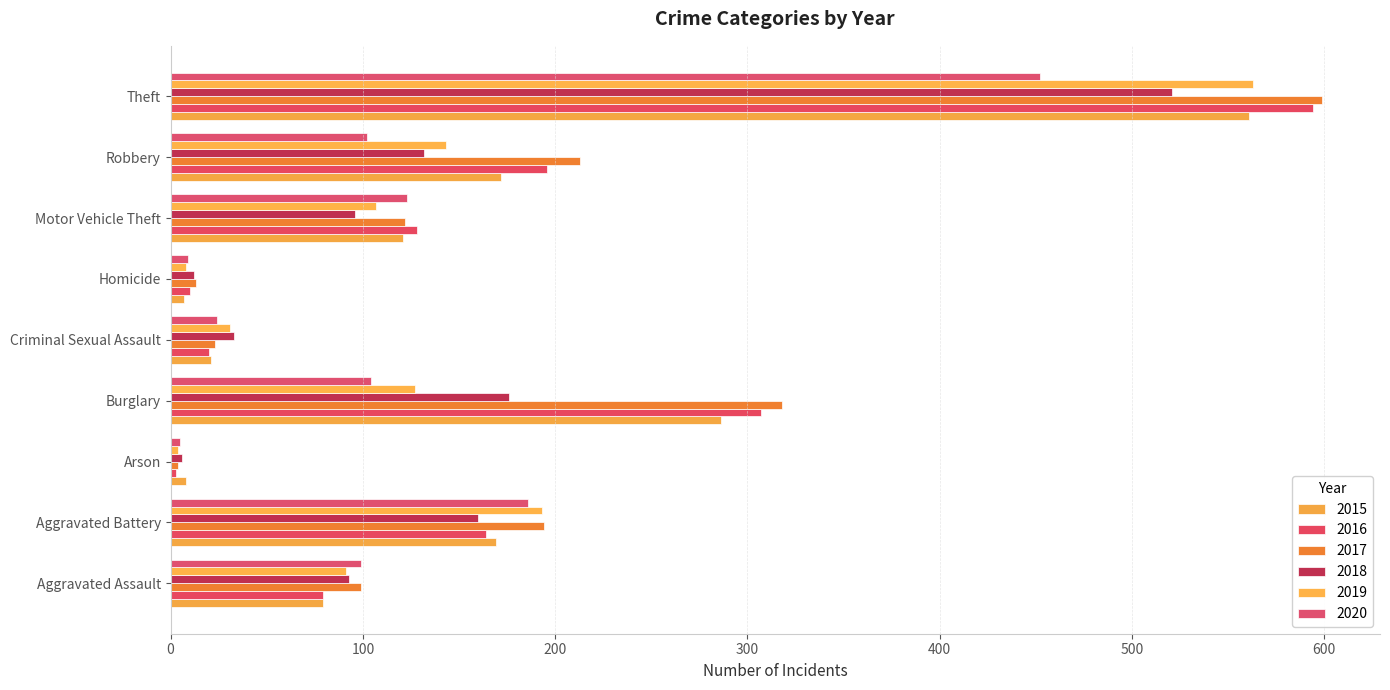

Reading right to left, transcribe all the data shown in this chart.

2015: Theft=561	Robbery=172	Motor Vehicle Theft=121	Homicide=7	Criminal Sexual Assault=21	Burglary=286	Arson=8	Aggravated Battery=169	Aggravated Assault=79
2016: Theft=594	Robbery=196	Motor Vehicle Theft=128	Homicide=10	Criminal Sexual Assault=20	Burglary=307	Arson=3	Aggravated Battery=164	Aggravated Assault=79
2017: Theft=599	Robbery=213	Motor Vehicle Theft=122	Homicide=13	Criminal Sexual Assault=23	Burglary=318	Arson=4	Aggravated Battery=194	Aggravated Assault=99
2018: Theft=521	Robbery=132	Motor Vehicle Theft=96	Homicide=12	Criminal Sexual Assault=33	Burglary=176	Arson=6	Aggravated Battery=160	Aggravated Assault=93
2019: Theft=563	Robbery=143	Motor Vehicle Theft=107	Homicide=8	Criminal Sexual Assault=31	Burglary=127	Arson=4	Aggravated Battery=193	Aggravated Assault=91
2020: Theft=452	Robbery=102	Motor Vehicle Theft=123	Homicide=9	Criminal Sexual Assault=24	Burglary=104	Arson=5	Aggravated Battery=186	Aggravated Assault=99